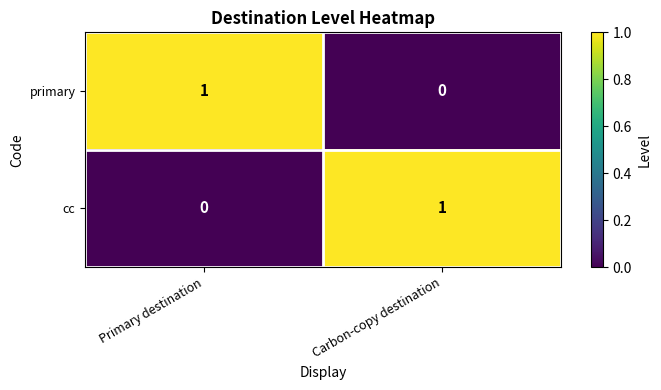

The value of cc at Primary destination is 1. True or false?

False